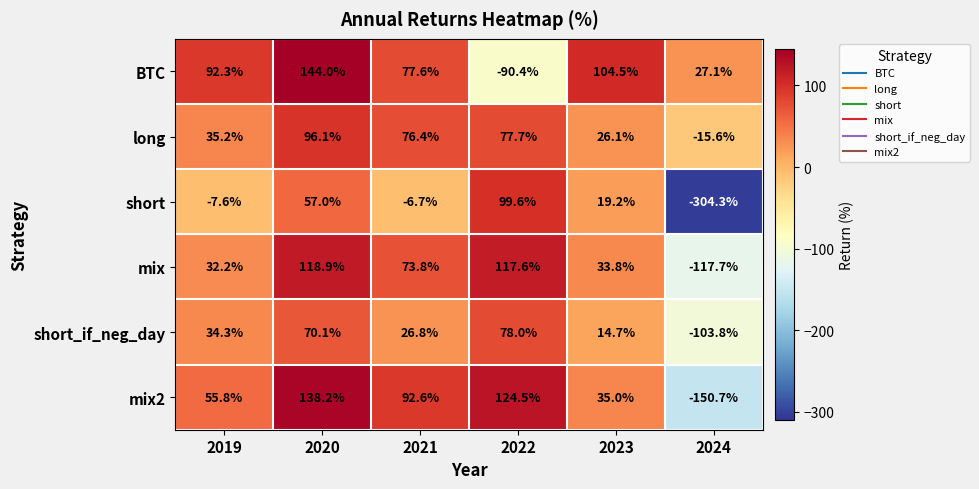

At 2024, list the series in order from largest to smallest.

BTC, long, short_if_neg_day, mix, mix2, short